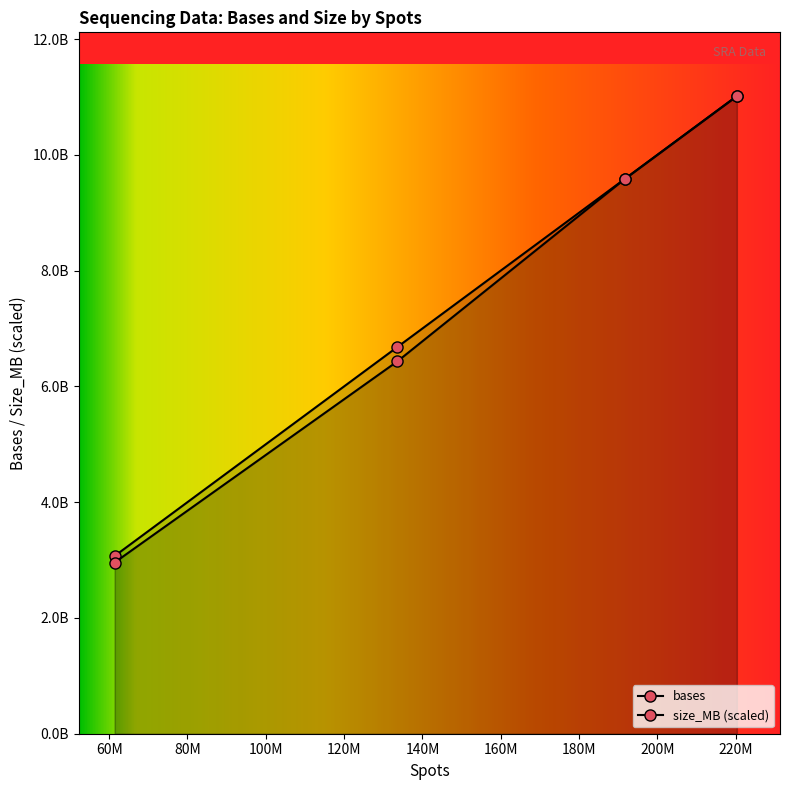

True or false: bases has a value of 5221040095 at SRR14029803.

False